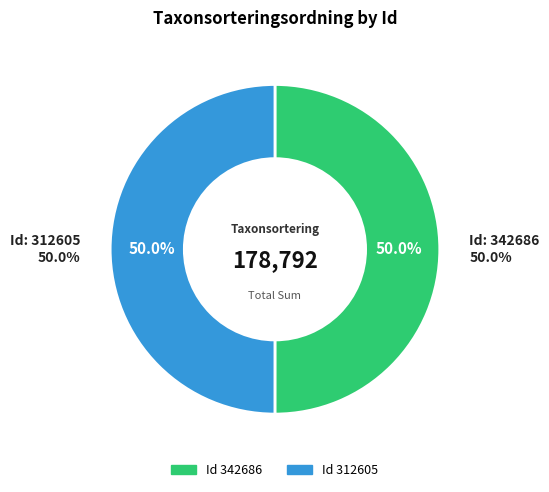

Between 342686 and 312605, which is larger?

342686